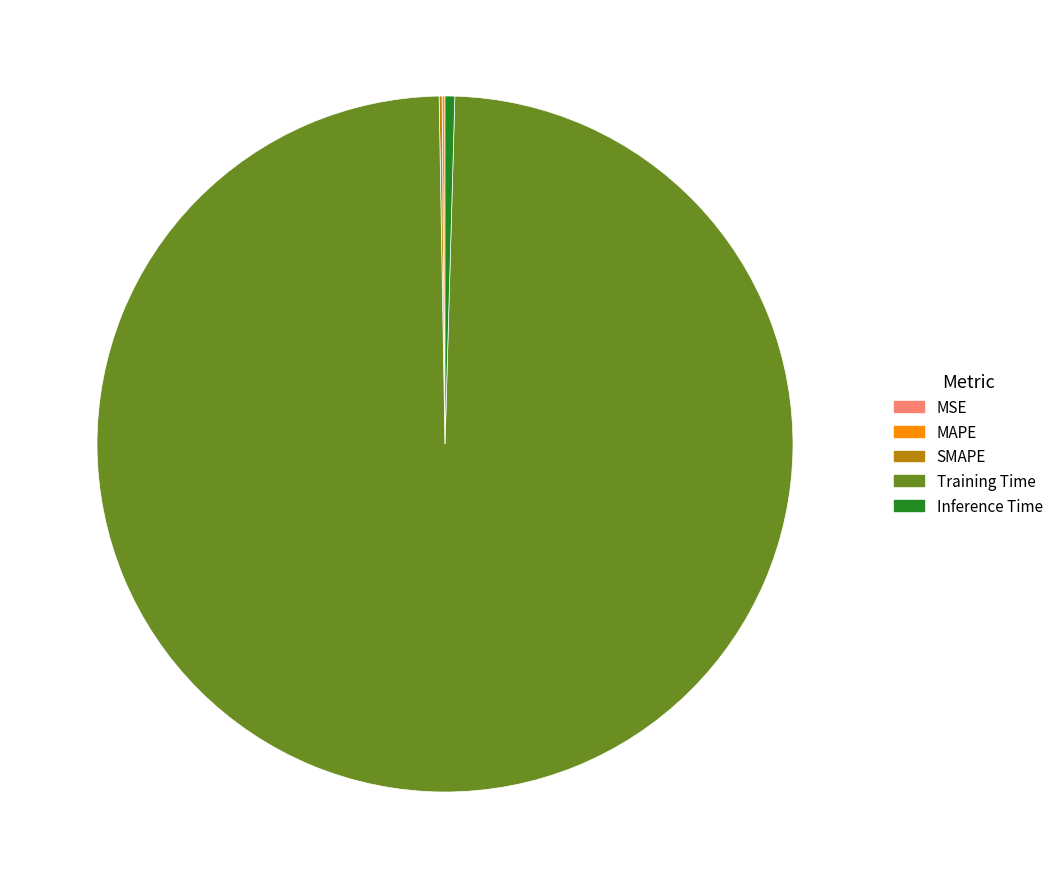

Which category accounts for the majority?

Training Time